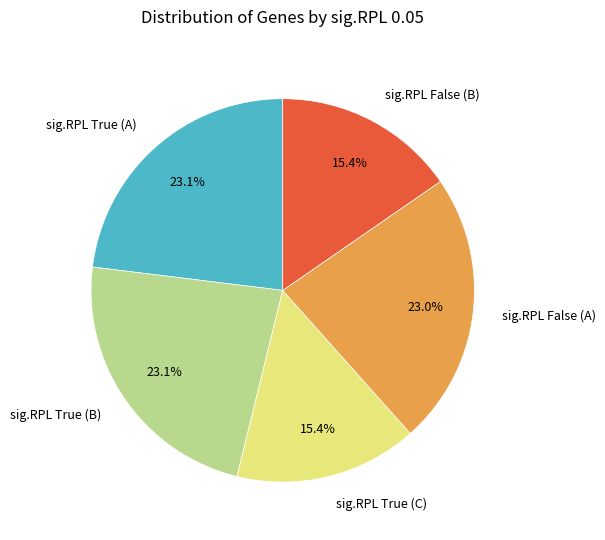

Approximately how many times larger is the value at sig.RPL False (B) compared to sig.RPL True (C)?

1.0